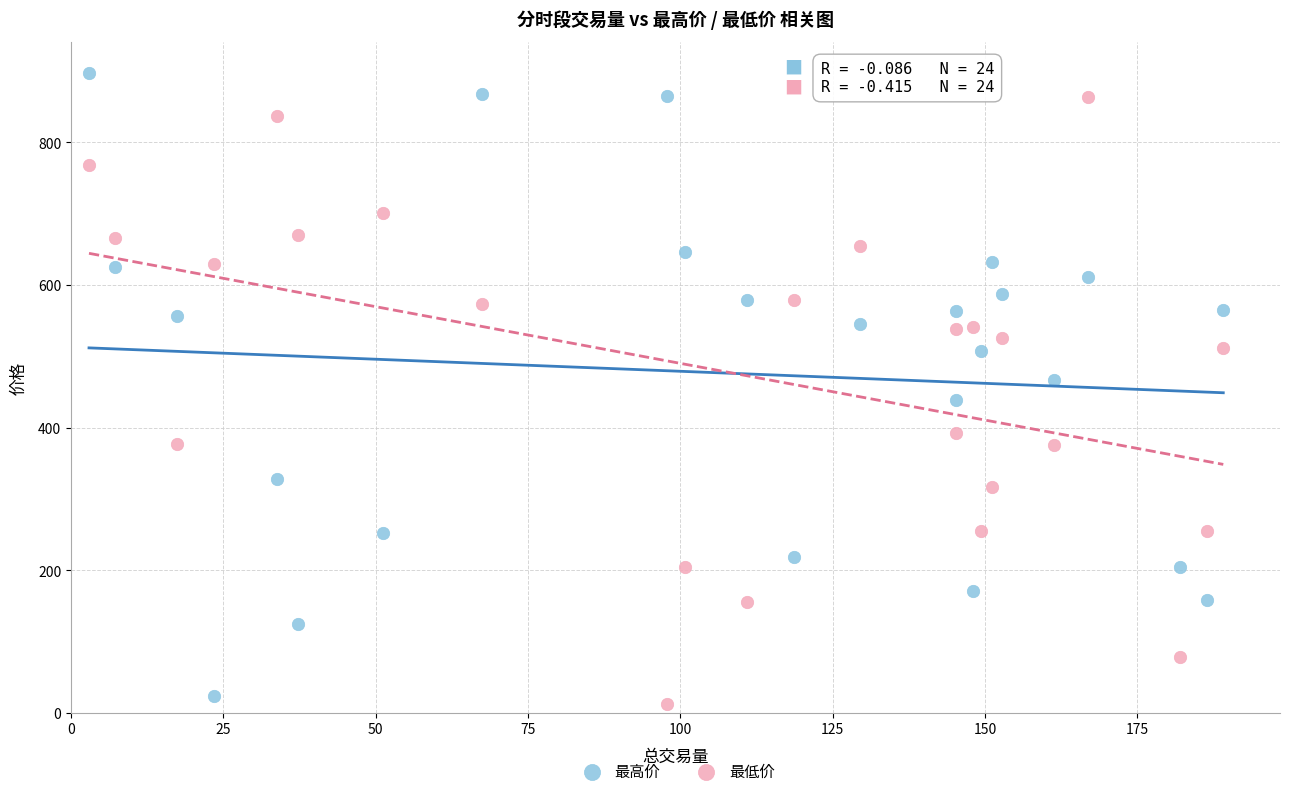

Across all data points, what is the range of X values (max minus min)?

186.2